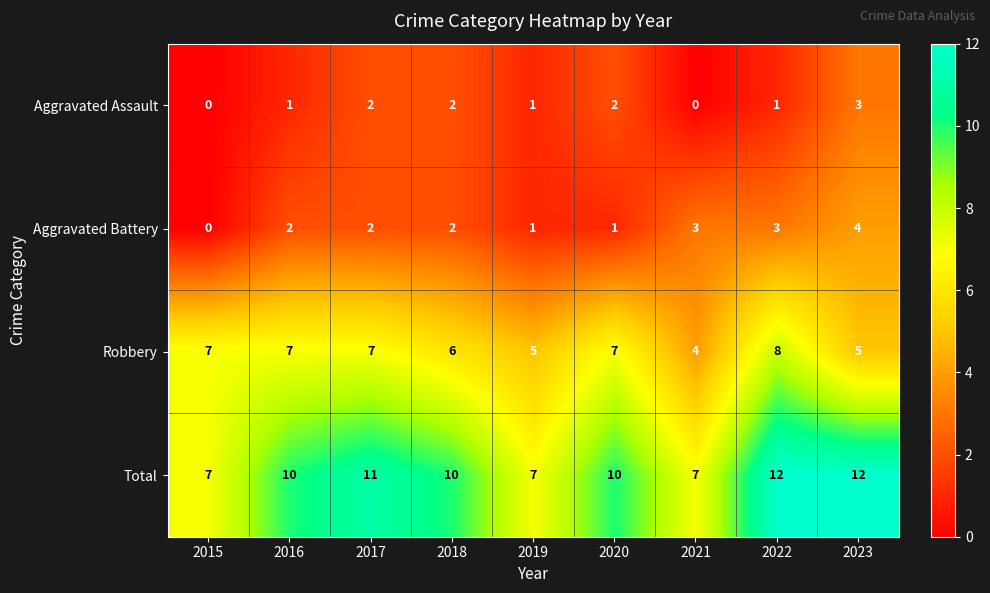

What is the sum of the Total values at 2016 and 2017?

21